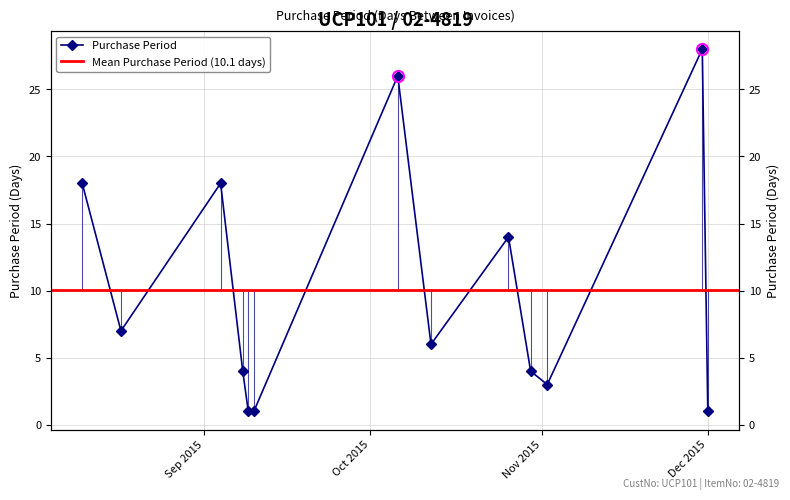

Is this an area chart (filled region under the line)?

No